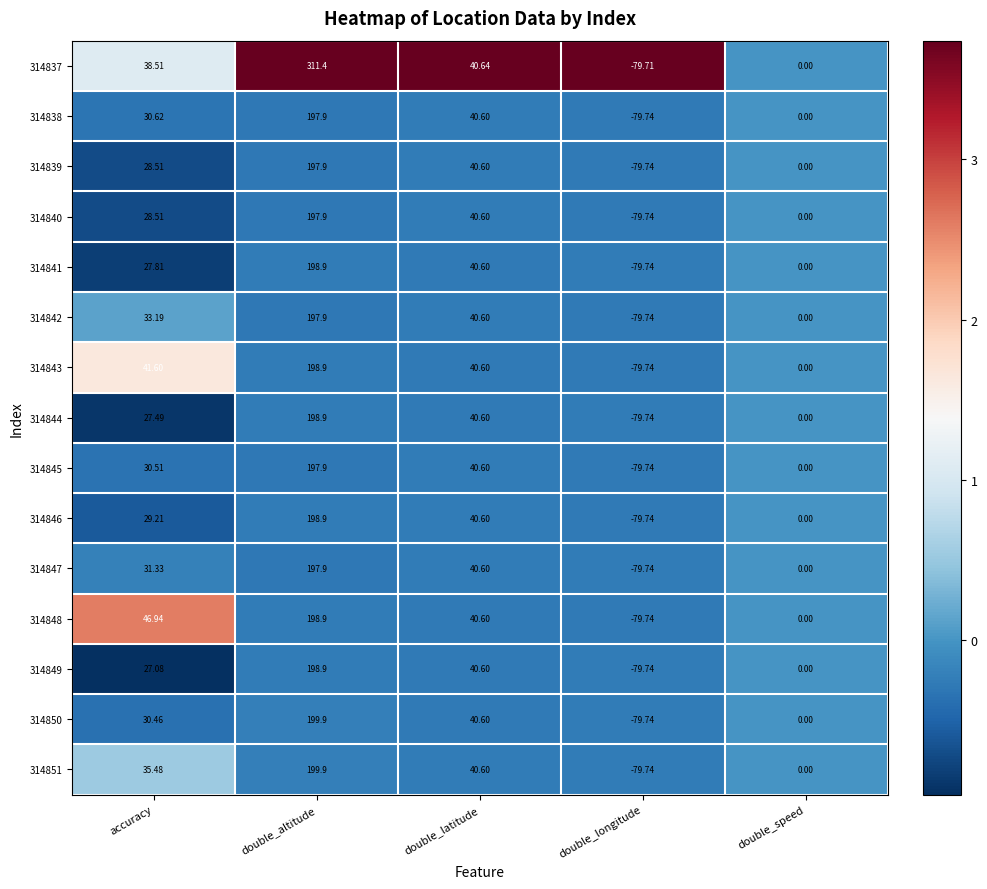

At how many categories does at least one series exceed 3?

3